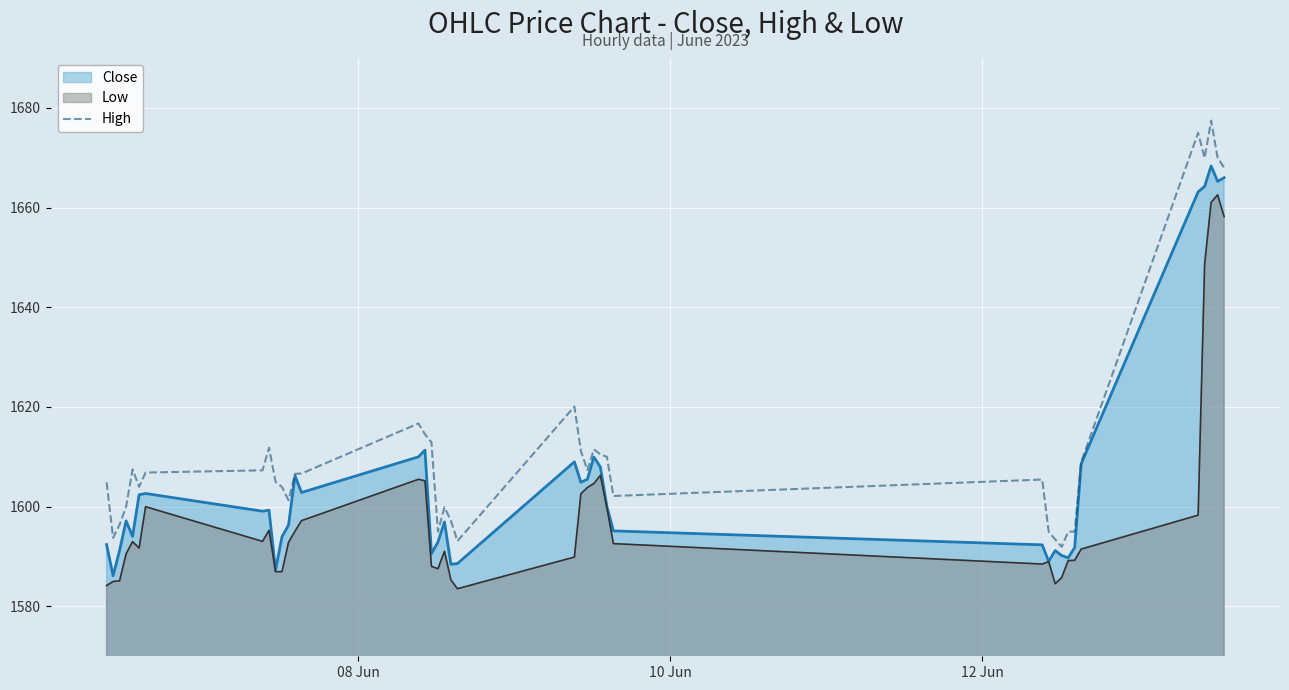

Rank the series by their maximum value, from highest to lowest.

High, Close, Low